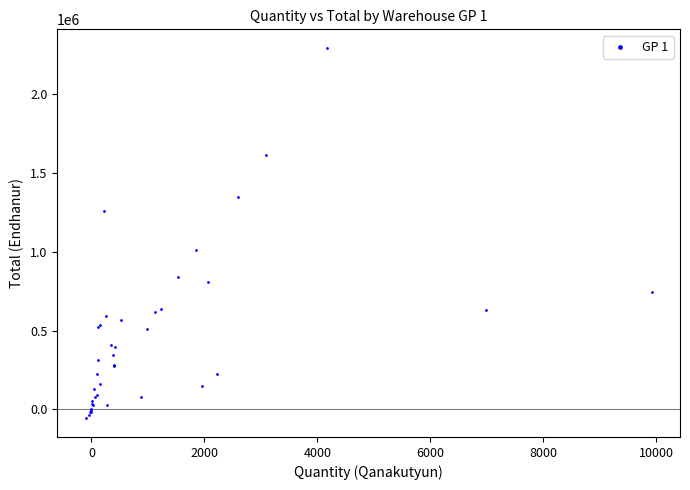

What Y value in the scatter plot is closest to 1118150?

1014200